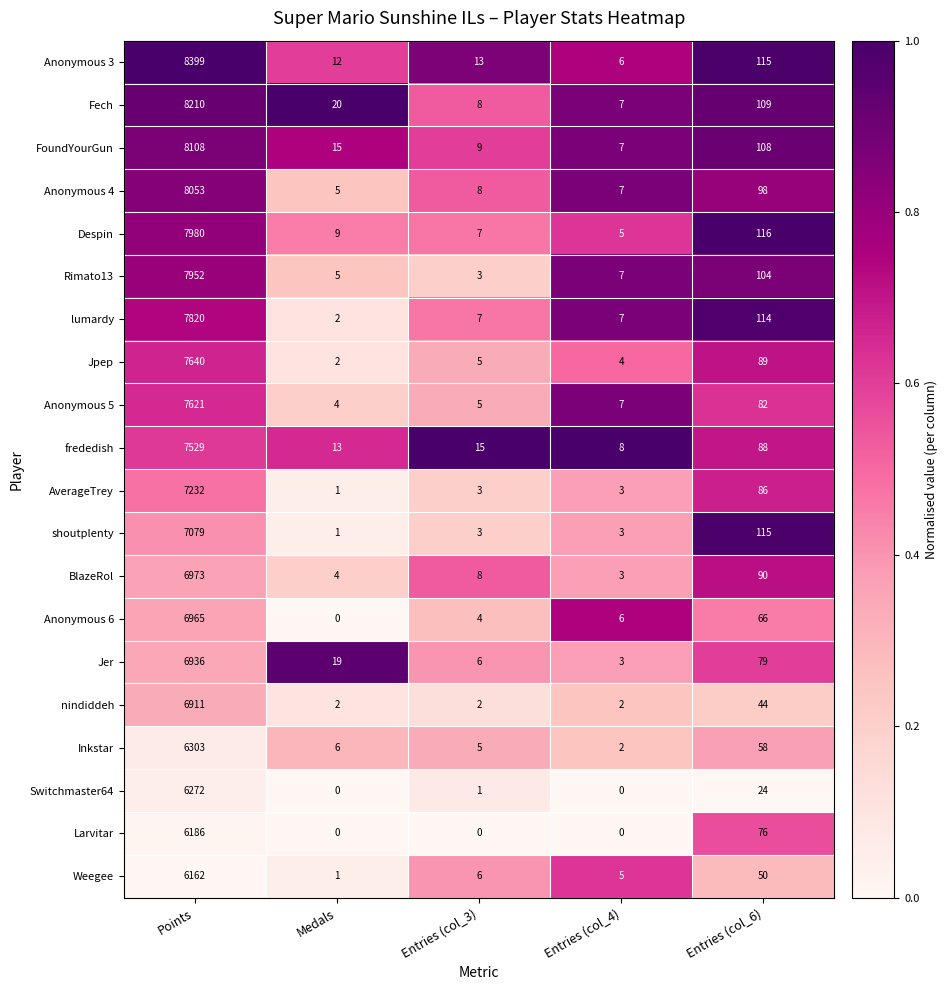

Where does the Weegee series first go above 6?

Points